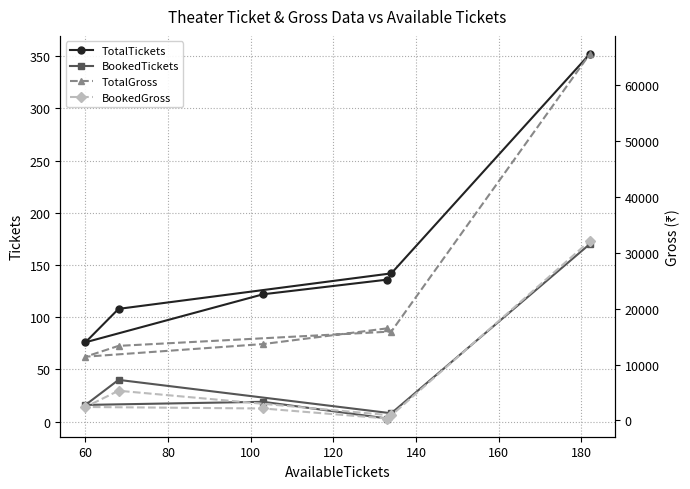

What is the difference between the maximum and minimum values in the TotalTickets series?

276